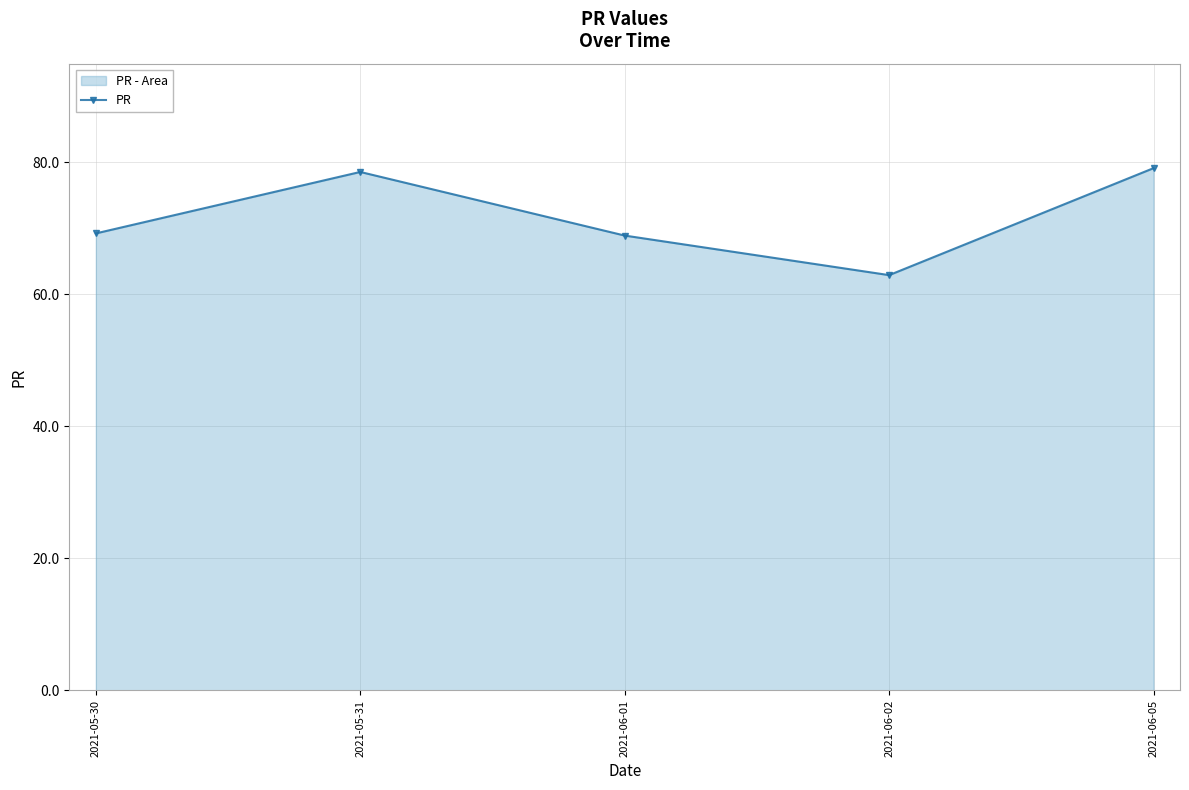

The chart shows a value of 49.2 at 2021-05-31. True or false?

False